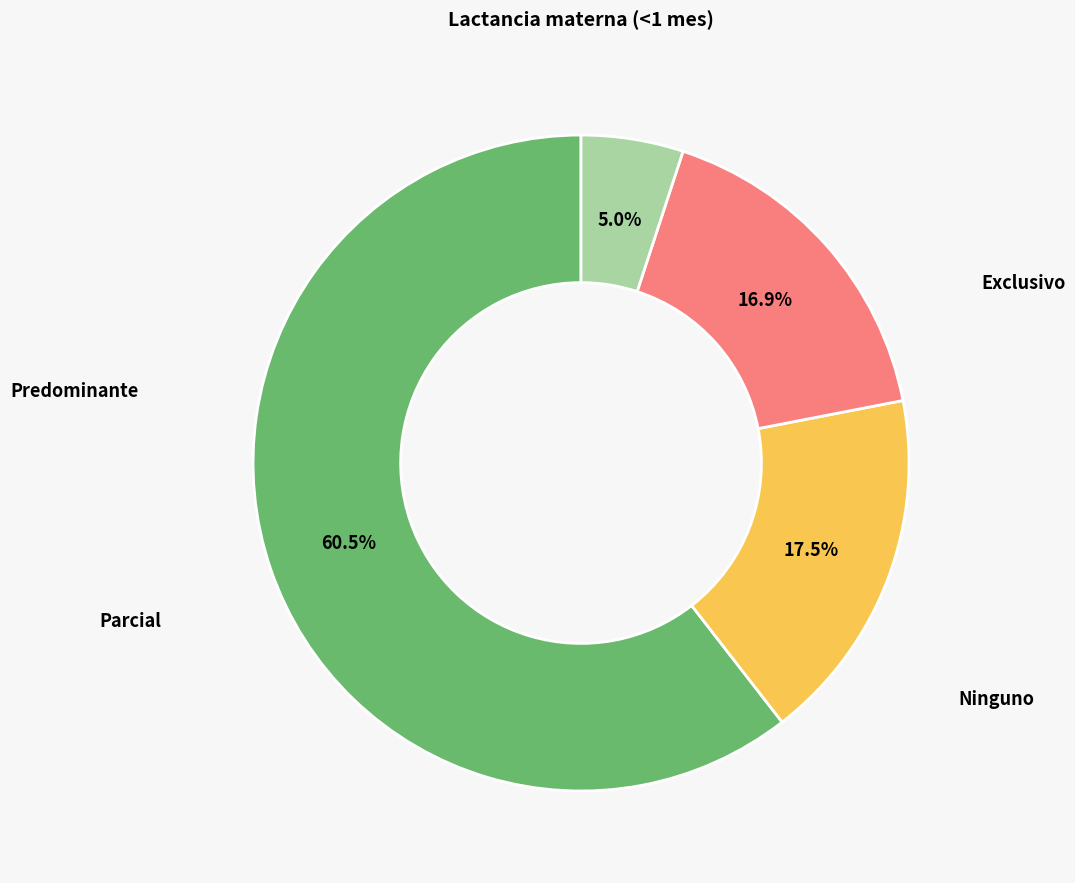

Is there any slice that represents more than half of the pie?

Yes